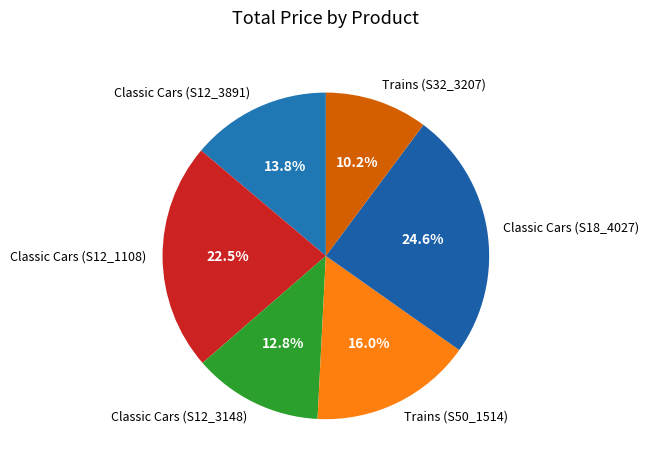

Approximately how many times larger is the value at Trains (S50_1514) compared to Trains (S32_3207)?

1.6